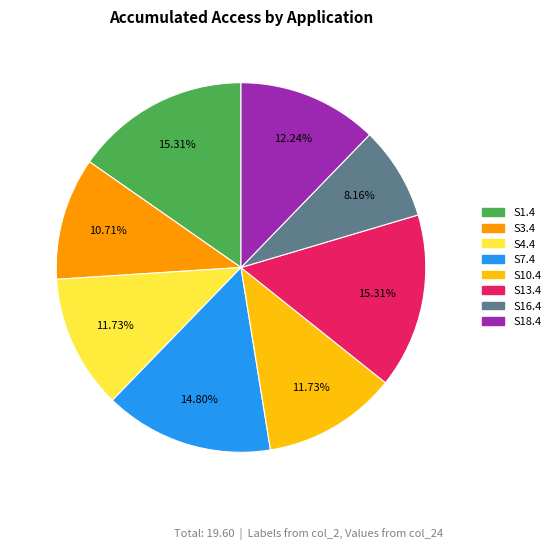

How many segments does this pie chart have?

8